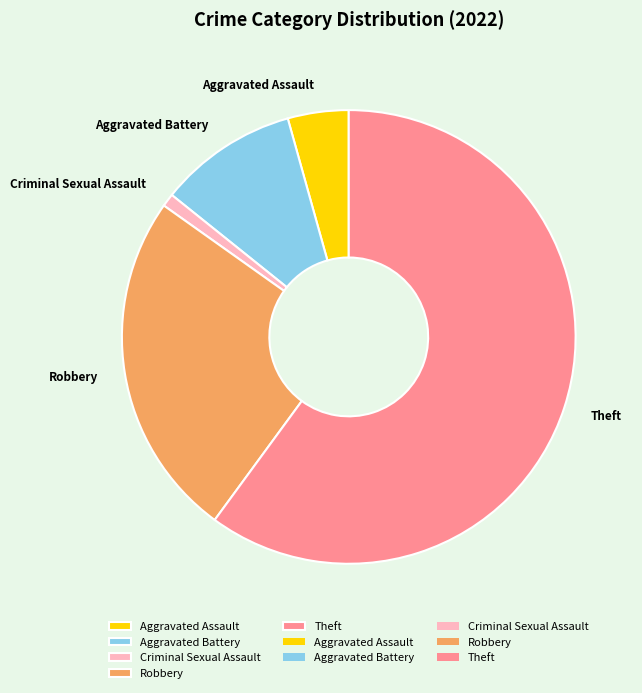

What is the largest slice in the pie chart?

Theft